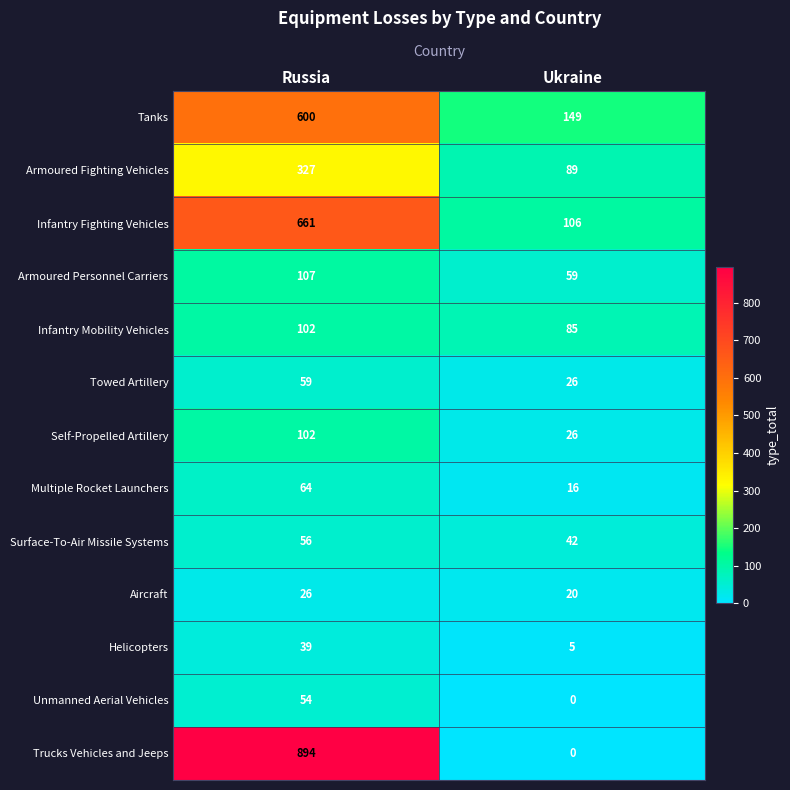

List the labels in order of Trucks Vehicles and Jeeps value, largest first.

Russia, Ukraine